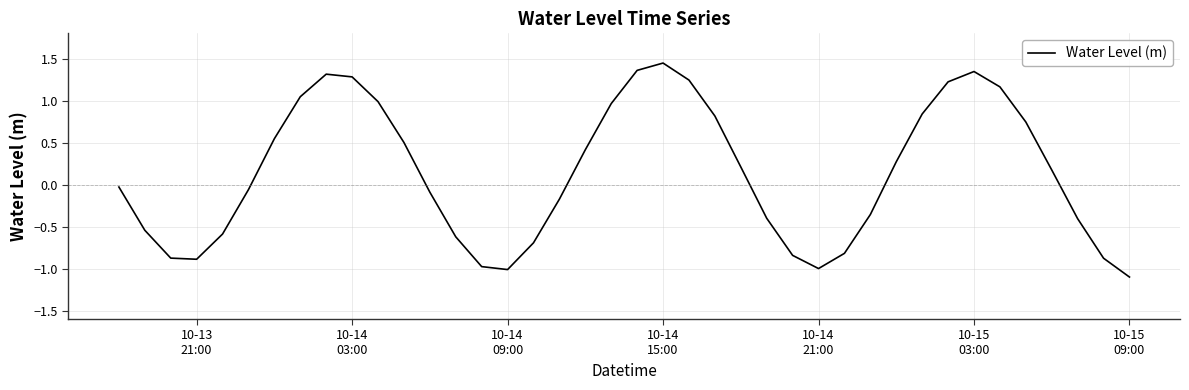

What is the smallest value displayed?

-1.1